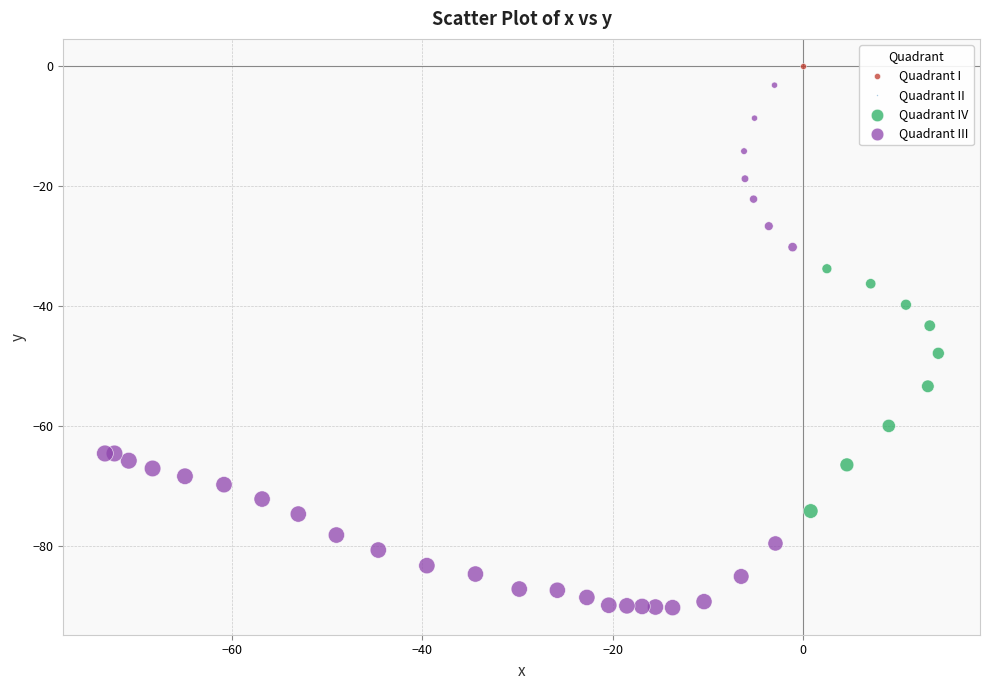

Which series contains the lowest Y value?

Quadrant III